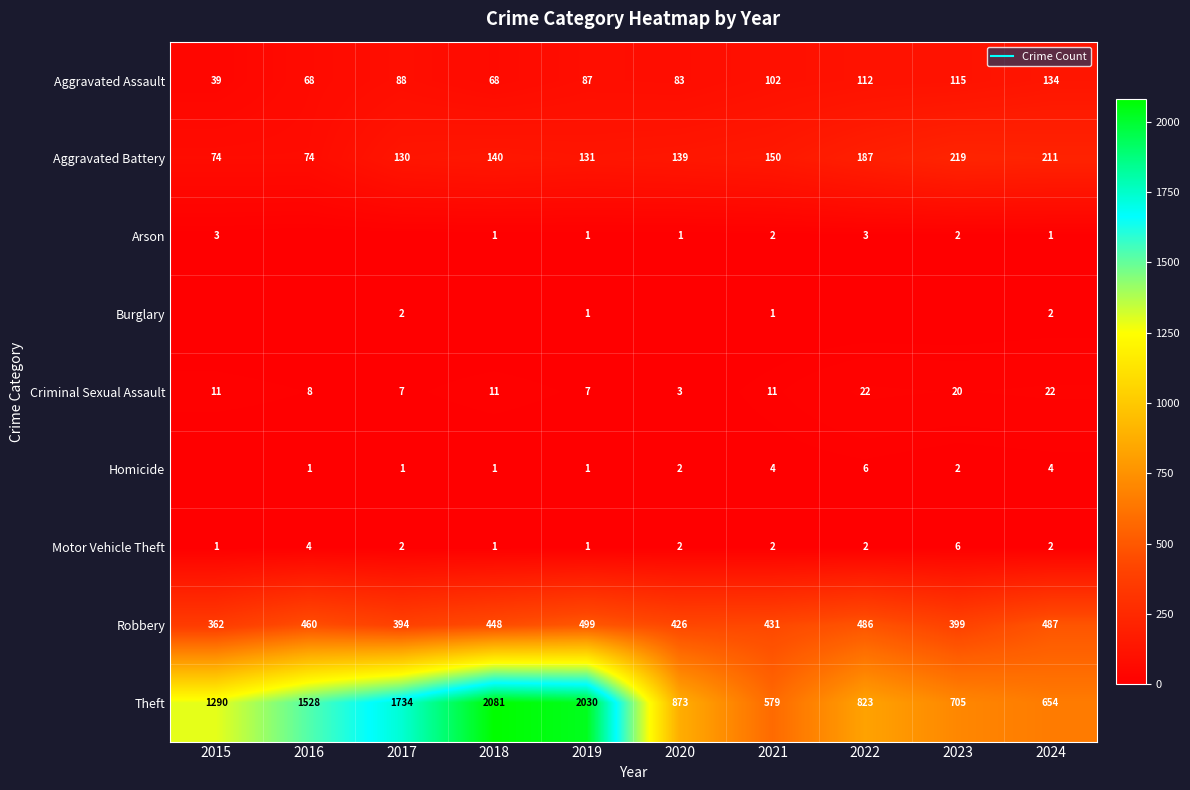

True or false: Motor Vehicle Theft has a value of 2 at 2021.

True